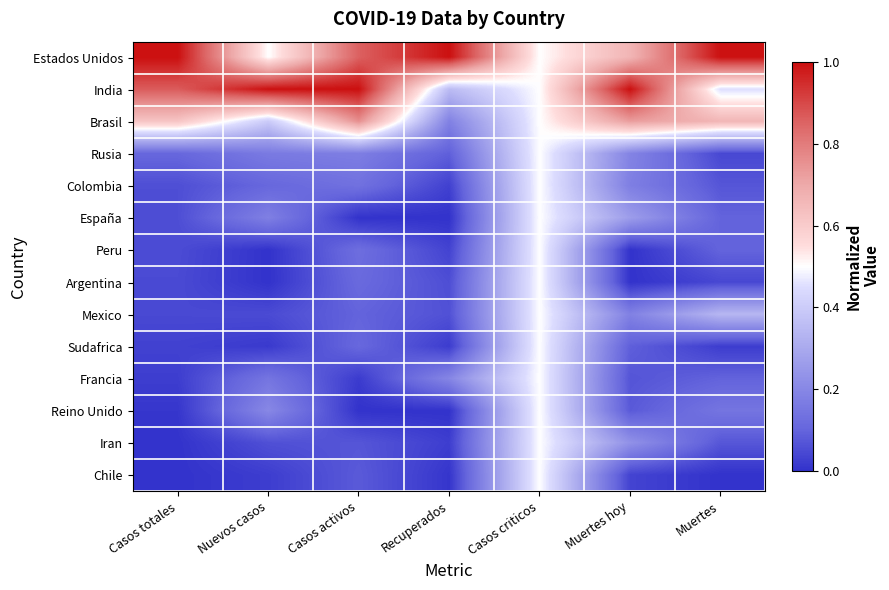

Which has a higher value, Nuevos casos or Casos totales?

Casos totales